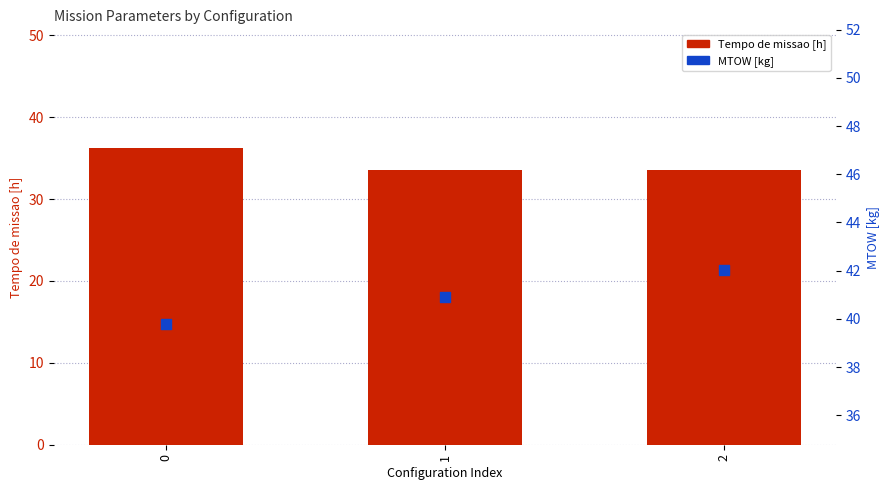

What is the total value across all series at 2?

75.6